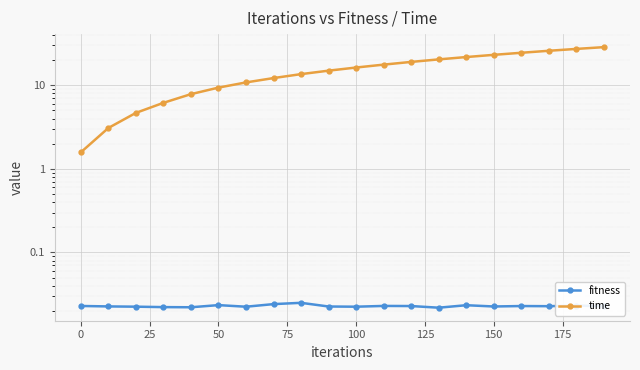

Count the fitness values in the range 0 to 1.

20